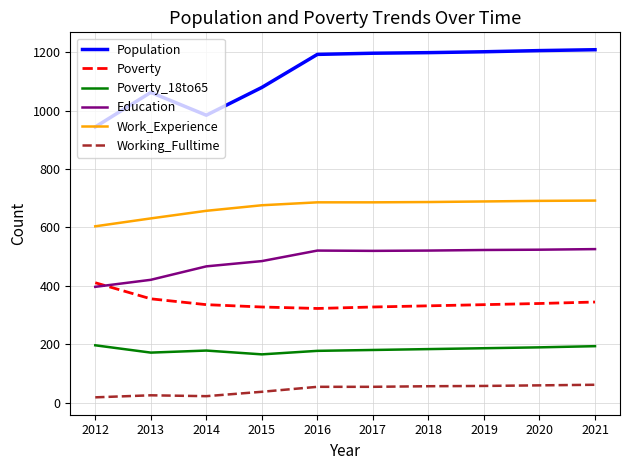

True or false: Working_Fulltime and Poverty intersect in this chart.

False